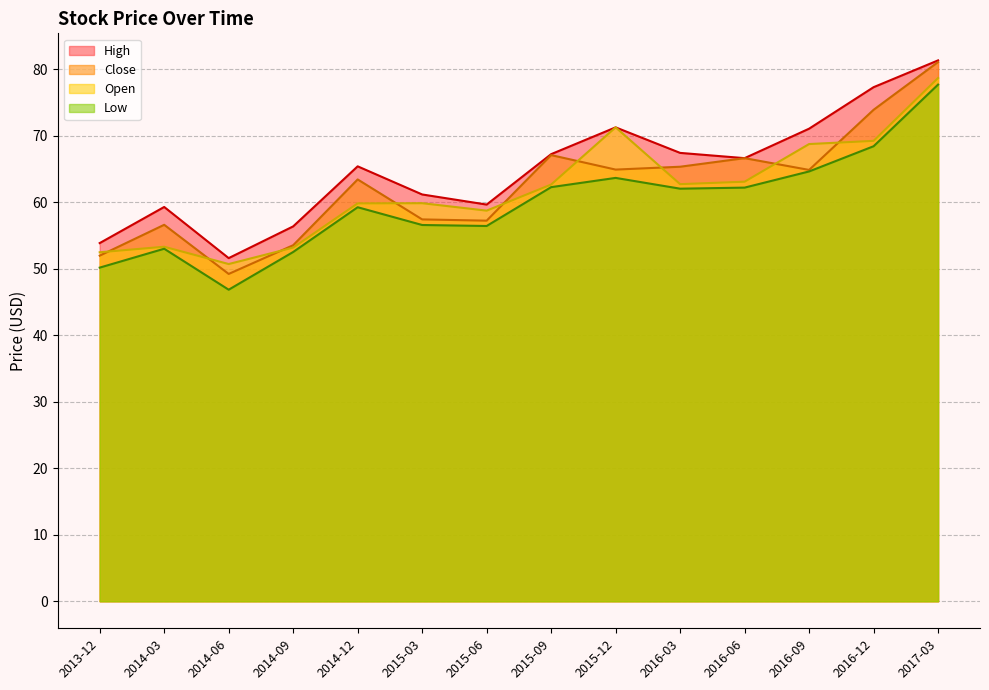

At 2016-06, list the series in order from smallest to largest.

Low, Open, High, Close